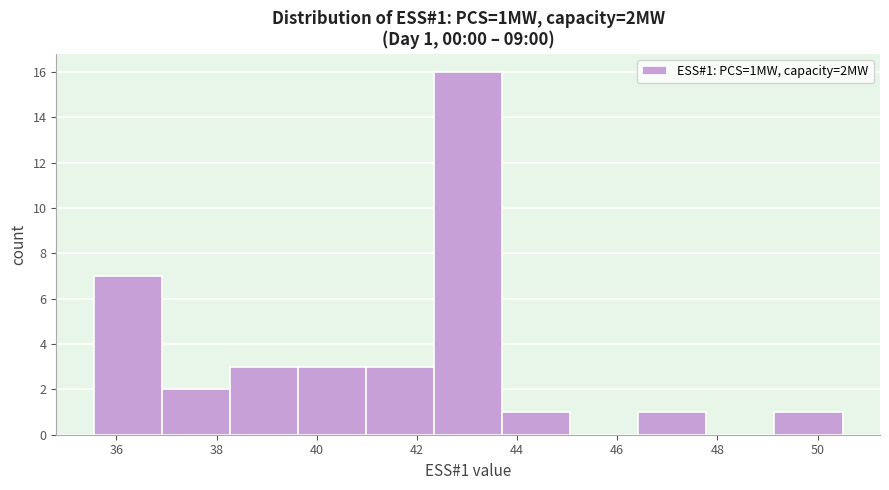

Over which range of the x-axis is the bar tallest?

42.4 to 43.8